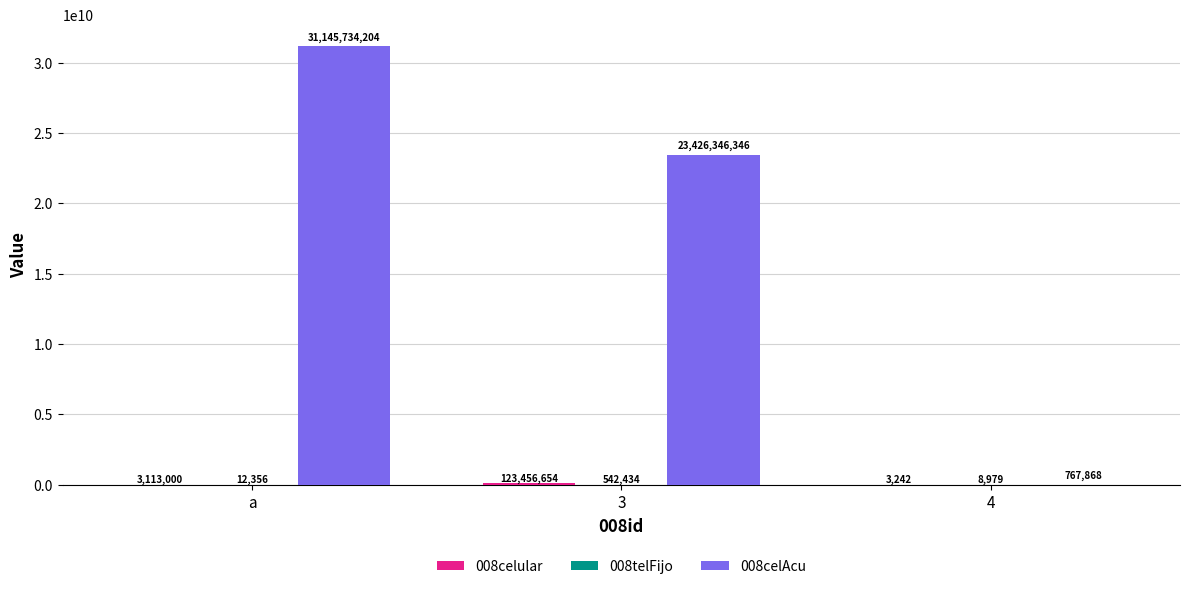

The 008celAcu series shows 23426346346 at 3. True or false?

True